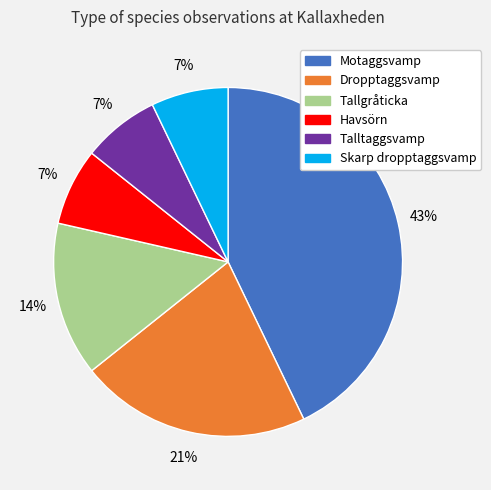

Which category has the biggest portion of the pie?

Motaggsvamp